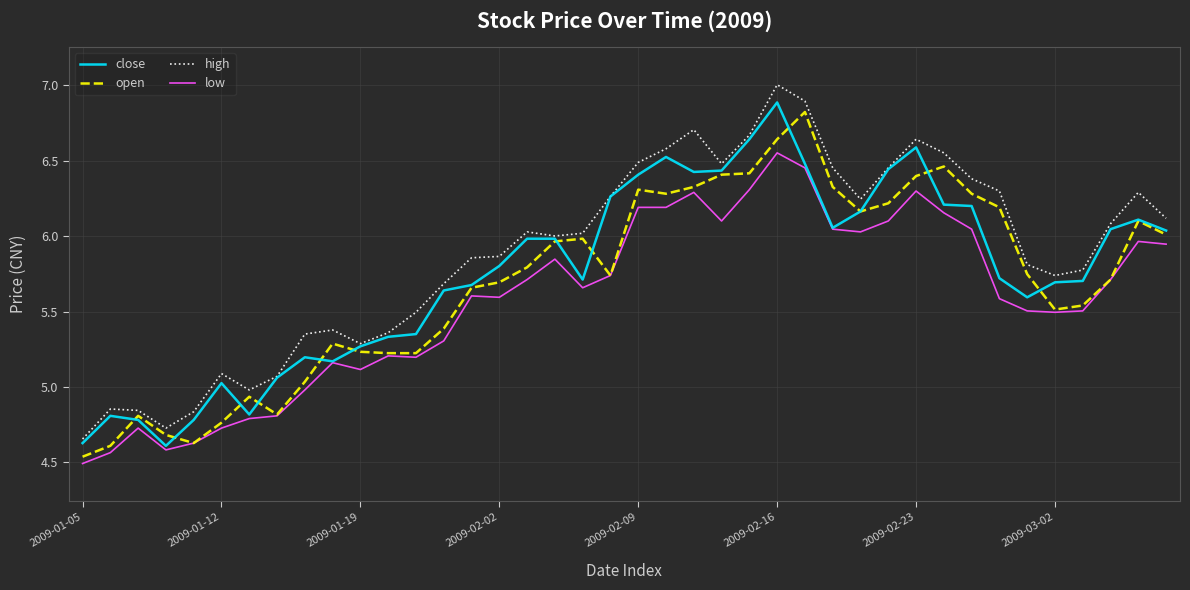

True or false: high and low cross at least once.

False